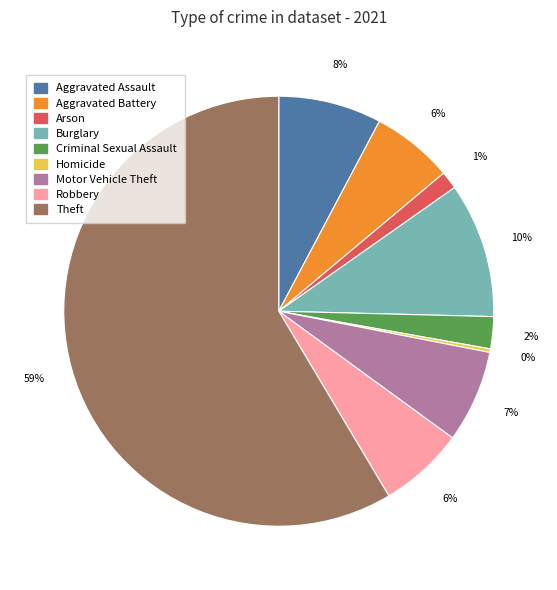

Approximately how many times larger is the value at Criminal Sexual Assault compared to Motor Vehicle Theft?

0.3